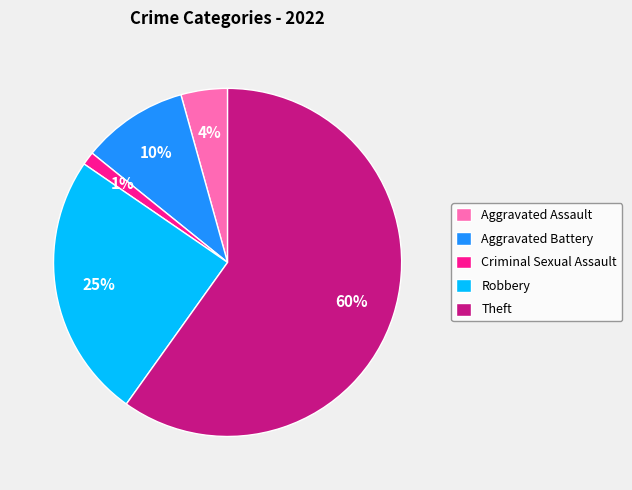

Between Criminal Sexual Assault and Aggravated Assault, which is larger?

Aggravated Assault